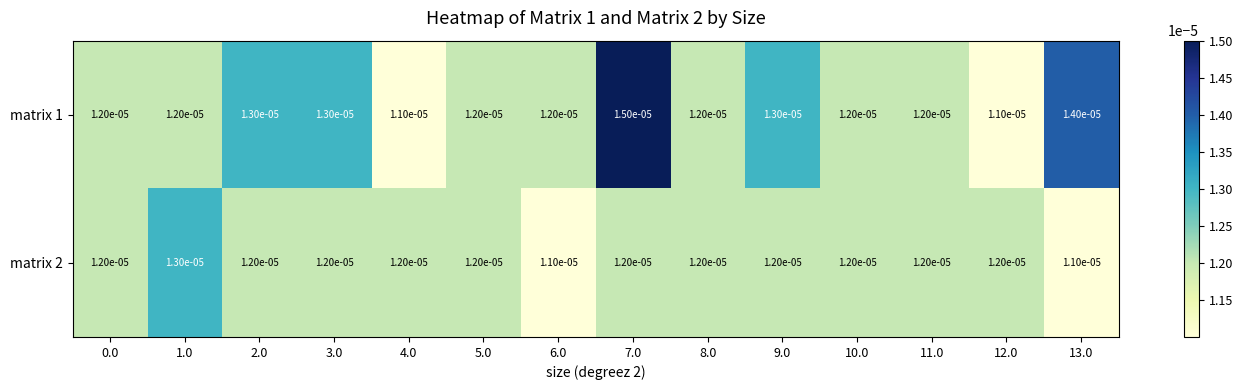

How many data points does each series have?

14